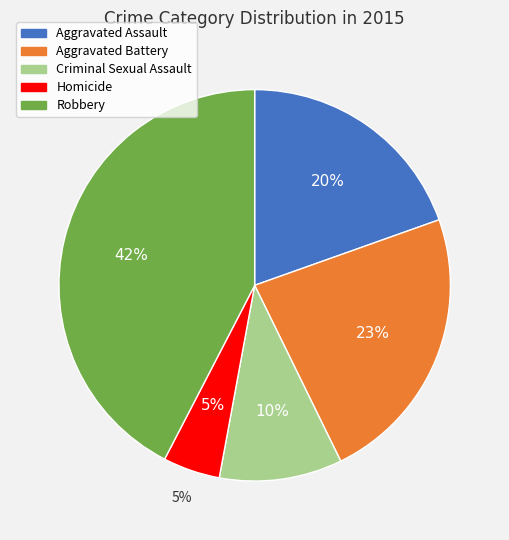

Is it true that Homicide is 5% of the pie?

True